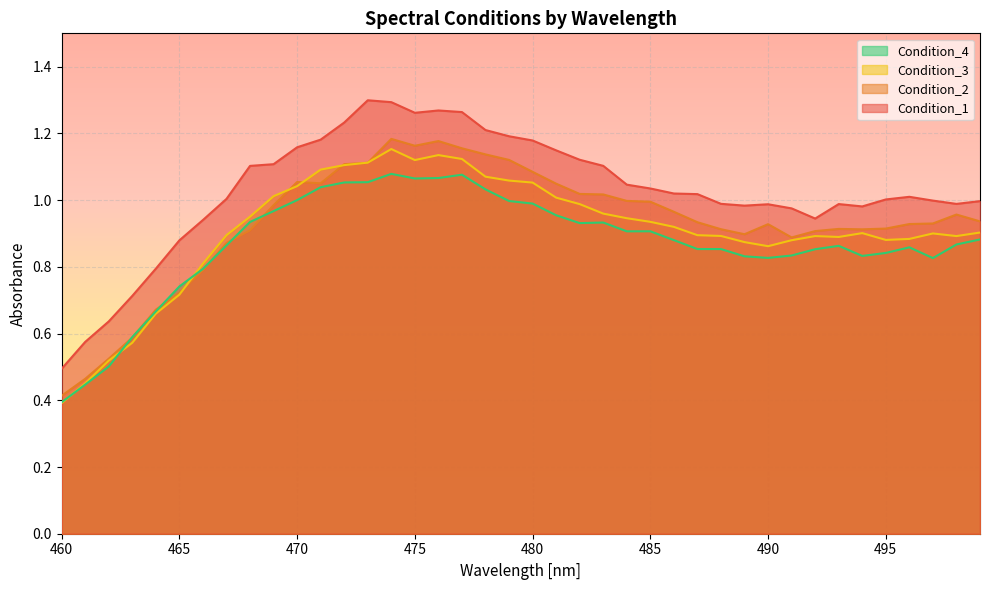

Reading left to right, transcribe all the data shown in this chart.

Condition_1: 460=0.5	461=0.6	462=0.6	463=0.7	464=0.8	465=0.9	466=0.9	467=1.0	468=1.1	469=1.1	470=1.2	471=1.2	472=1.2	473=1.3	474=1.3	475=1.3	476=1.3	477=1.3	478=1.2	479=1.2	480=1.2	481=1.1	482=1.1	483=1.1	484=1.0	485=1.0	486=1.0	487=1.0	488=1.0	489=1.0	490=1.0	491=1.0	492=0.9	493=1.0	494=1.0	495=1.0	496=1.0	497=1.0	498=1.0	499=1.0
Condition_2: 460=0.4	461=0.5	462=0.5	463=0.6	464=0.7	465=0.7	466=0.8	467=0.9	468=0.9	469=1.0	470=1.1	471=1.1	472=1.1	473=1.1	474=1.2	475=1.2	476=1.2	477=1.2	478=1.1	479=1.1	480=1.1	481=1.0	482=1.0	483=1.0	484=1.0	485=1.0	486=1.0	487=0.9	488=0.9	489=0.9	490=0.9	491=0.9	492=0.9	493=0.9	494=0.9	495=0.9	496=0.9	497=0.9	498=1.0	499=0.9
Condition_3: 460=0.4	461=0.5	462=0.5	463=0.6	464=0.7	465=0.7	466=0.8	467=0.9	468=1.0	469=1.0	470=1.0	471=1.1	472=1.1	473=1.1	474=1.2	475=1.1	476=1.1	477=1.1	478=1.1	479=1.1	480=1.1	481=1.0	482=1.0	483=1.0	484=0.9	485=0.9	486=0.9	487=0.9	488=0.9	489=0.9	490=0.9	491=0.9	492=0.9	493=0.9	494=0.9	495=0.9	496=0.9	497=0.9	498=0.9	499=0.9
Condition_4: 460=0.4	461=0.4	462=0.5	463=0.6	464=0.7	465=0.7	466=0.8	467=0.9	468=0.9	469=1.0	470=1.0	471=1.0	472=1.1	473=1.1	474=1.1	475=1.1	476=1.1	477=1.1	478=1.0	479=1.0	480=1.0	481=1.0	482=0.9	483=0.9	484=0.9	485=0.9	486=0.9	487=0.9	488=0.9	489=0.8	490=0.8	491=0.8	492=0.9	493=0.9	494=0.8	495=0.8	496=0.9	497=0.8	498=0.9	499=0.9